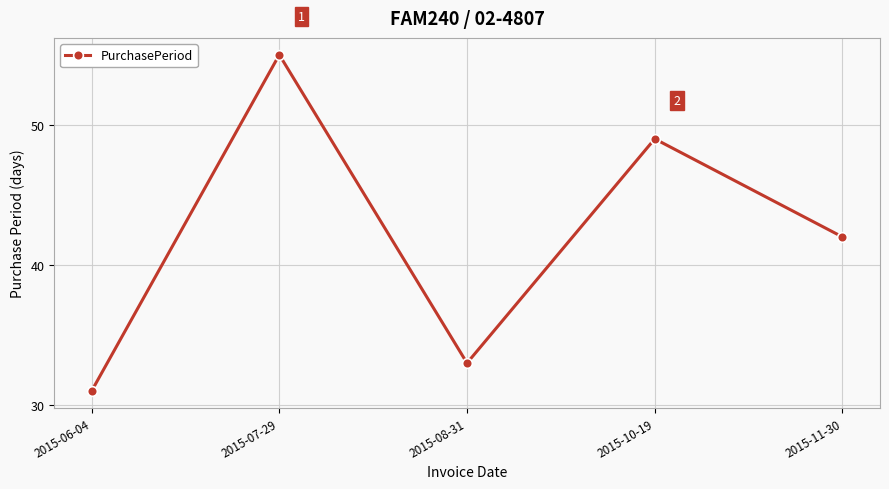

The chart shows a value of 55 at 2015-07-29. True or false?

True